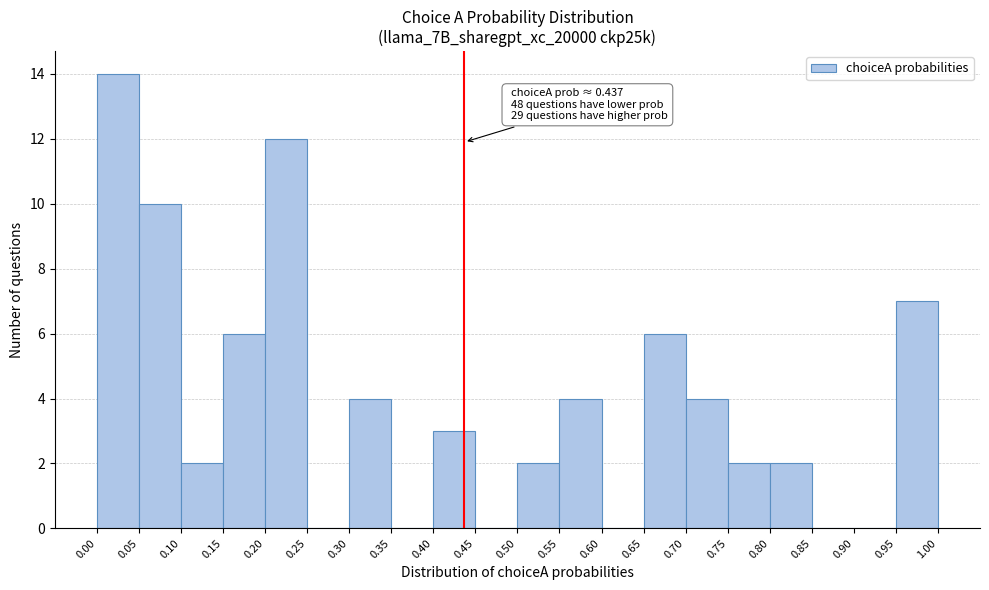

Which range on the x-axis has the tallest bar?

0.00 to 0.05